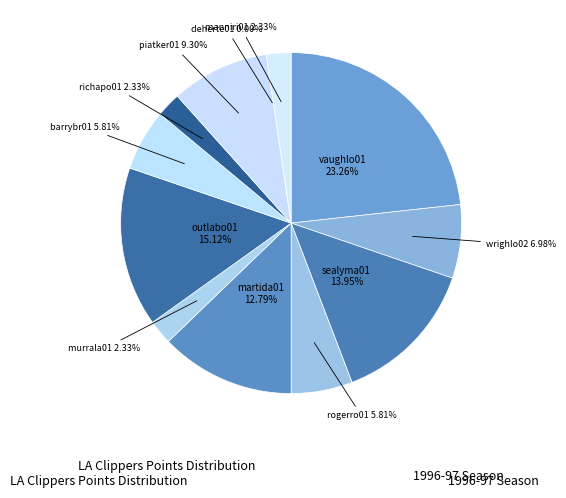

What is the largest slice in the pie chart?

vaughlo01